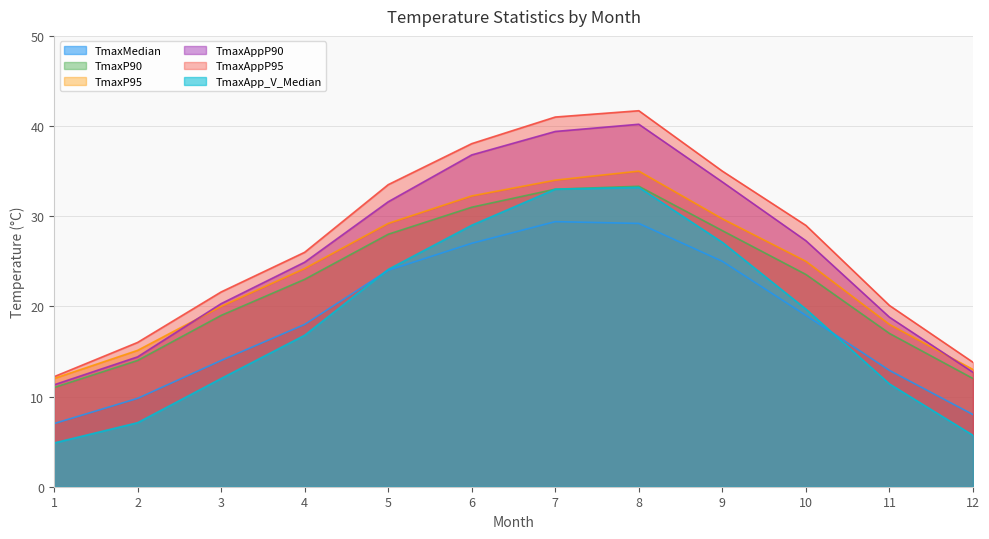

At which label is TmaxP95 closest to 23?

4